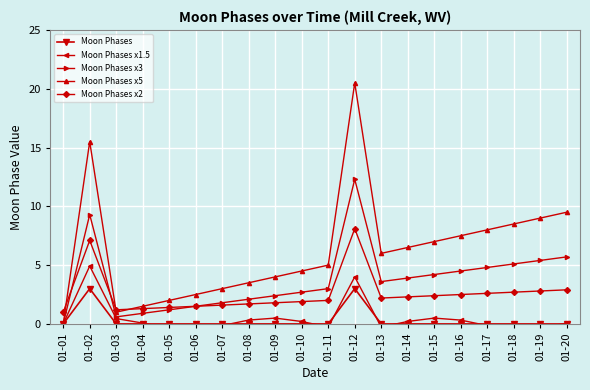

What is the maximum value shown in the chart?

20.5